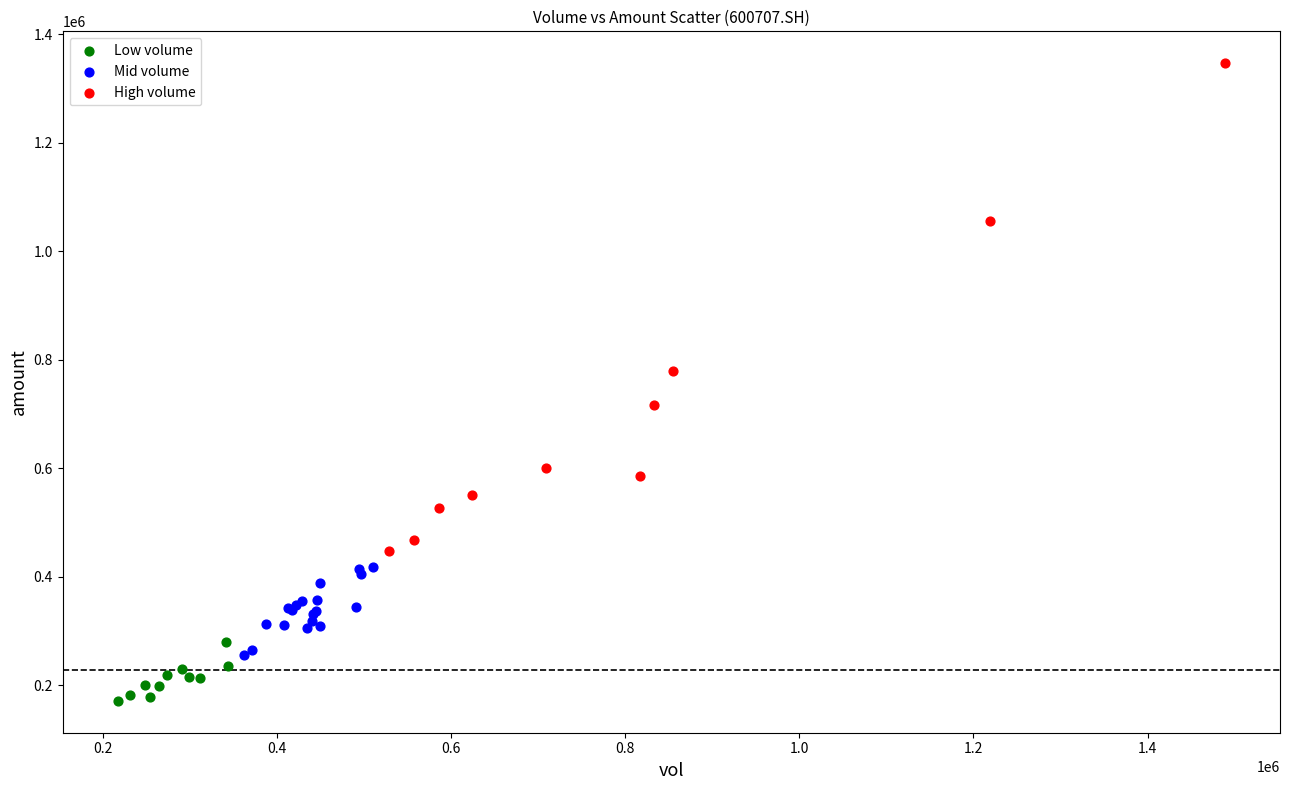

Which series has the largest Y range (max minus min)?

High volume